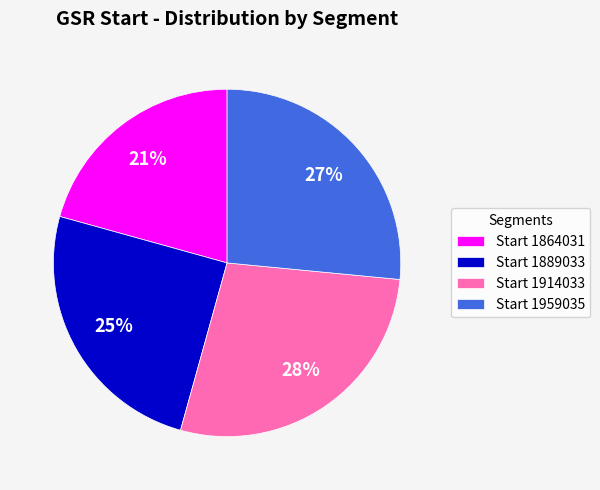

To the nearest percent, what is the difference between the largest and smallest slice percentages?

7%